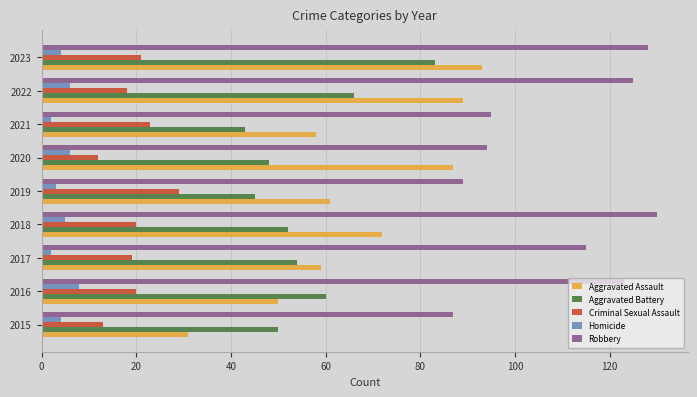

What are all the series names shown in the legend?

Aggravated Assault, Aggravated Battery, Criminal Sexual Assault, Homicide, Robbery